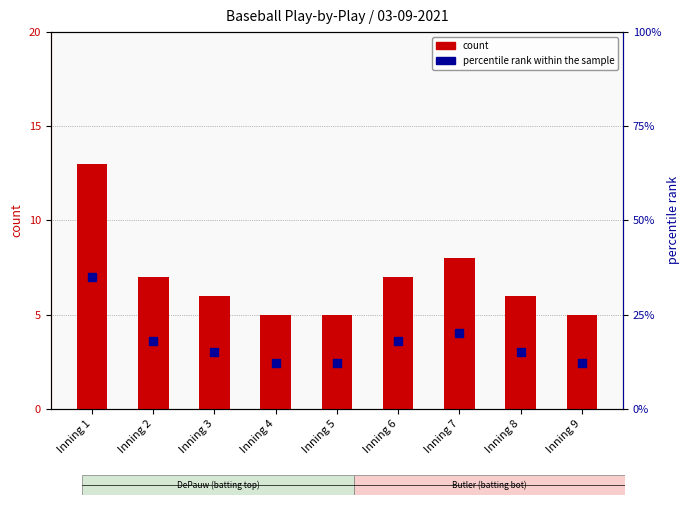

At which category is the sum across all series the highest?

Inning 1